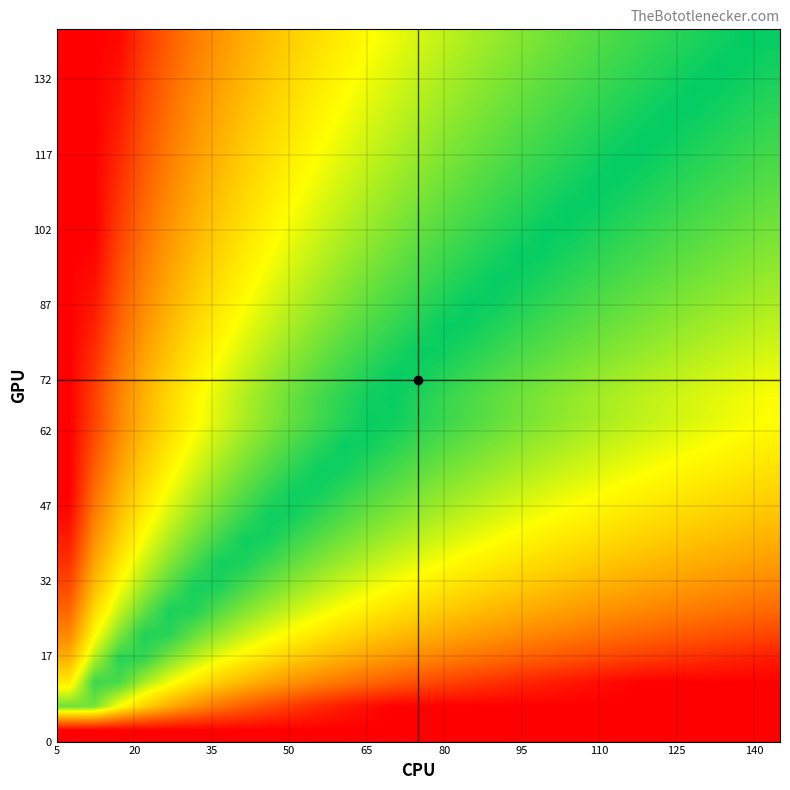

At how many categories does at least one series exceed 0?

29